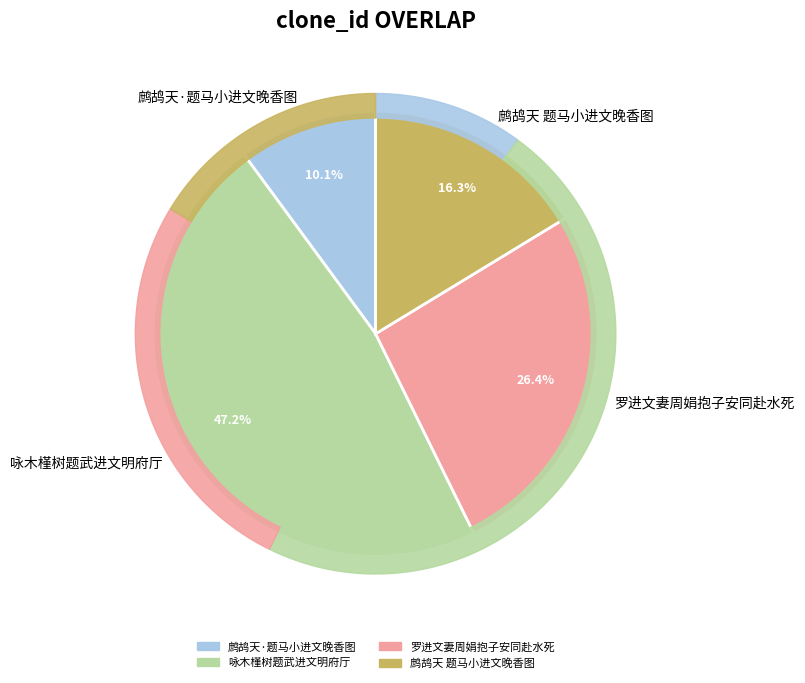

To the nearest percent, what percentage of the pie is 咏木槿树题武进文明府厅?

47%